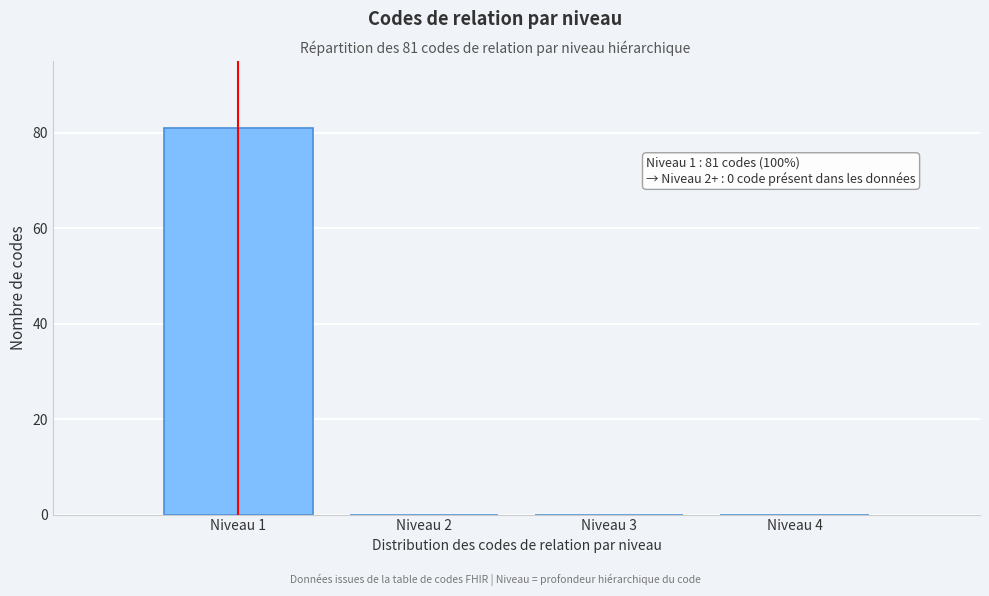

Over which range of the x-axis is the bar tallest?

0.5 to 1.5